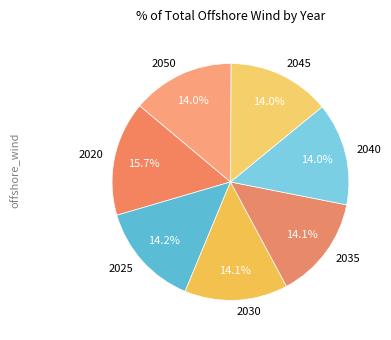

What is the ratio of the value at 2050 to the value at 2040?

1.0